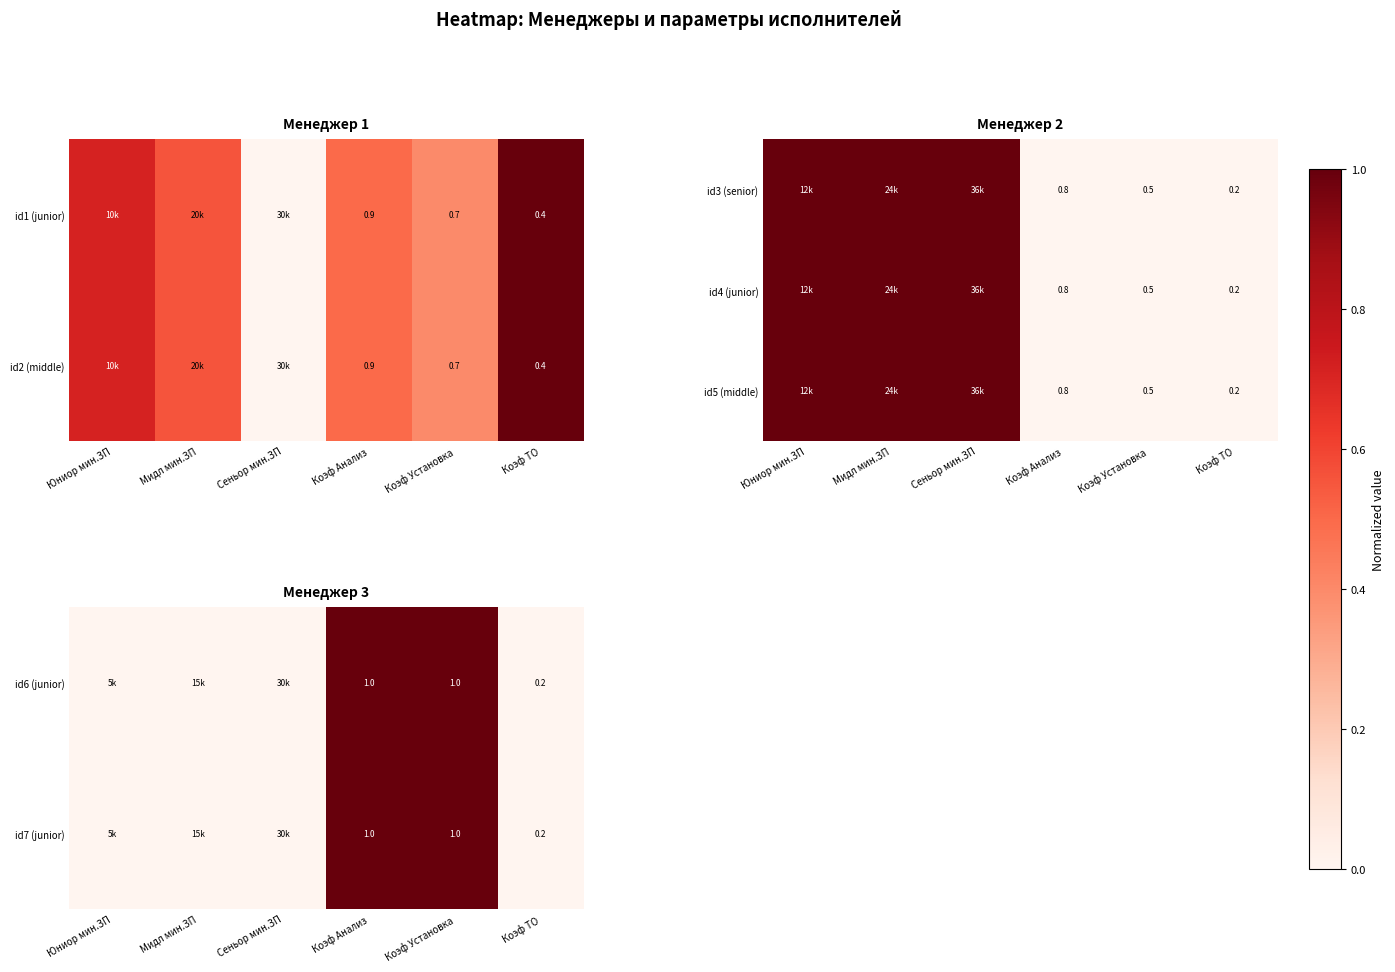

True or false: id6 (junior) has a value of 1.0 at Коэф Анализ.

True